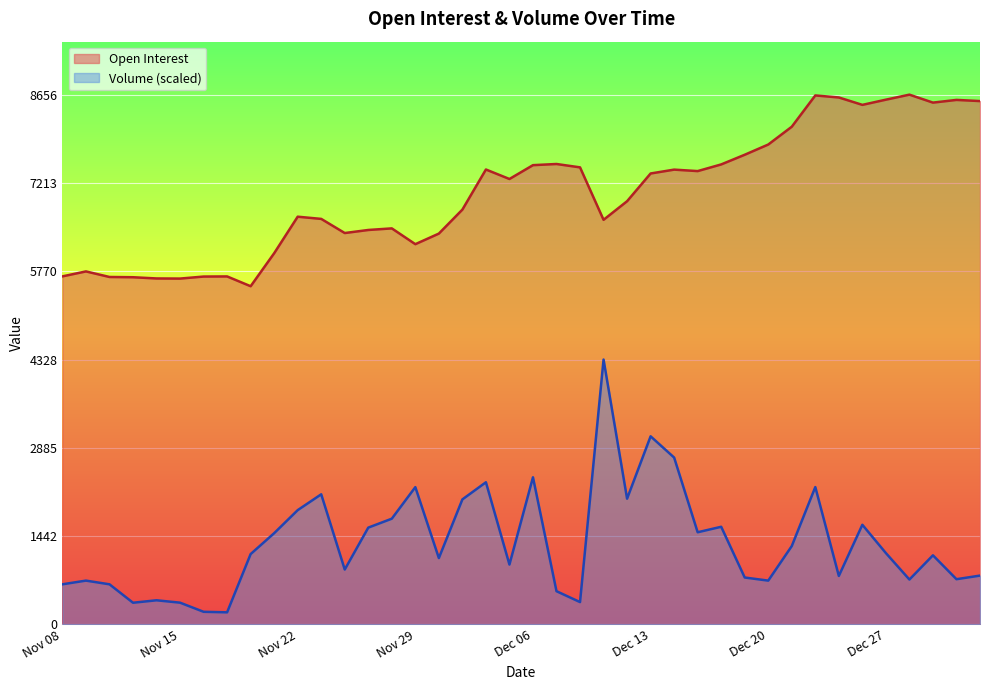

Rank the series by their maximum value, from highest to lowest.

Open Interest, Volume (scaled)